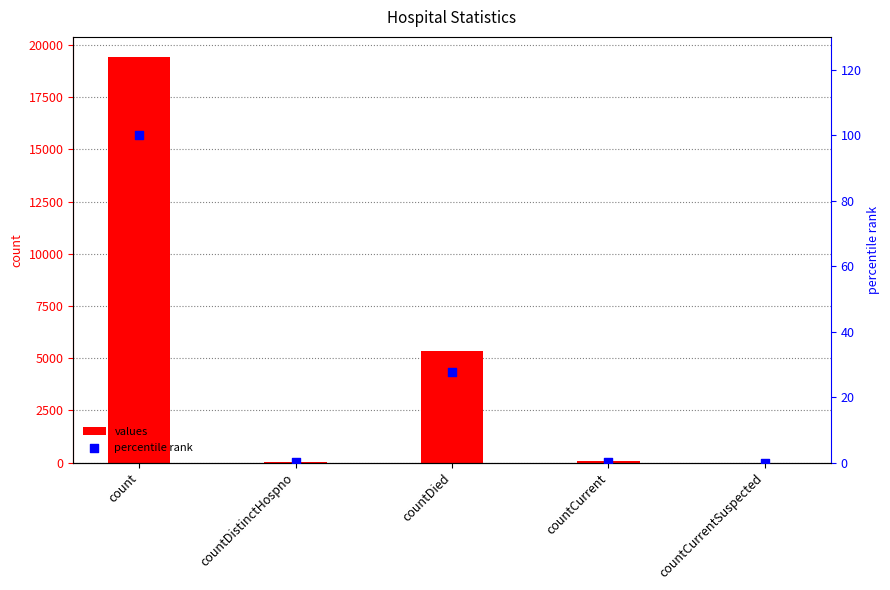

What are all the series names shown in the legend?

values, percentile rank